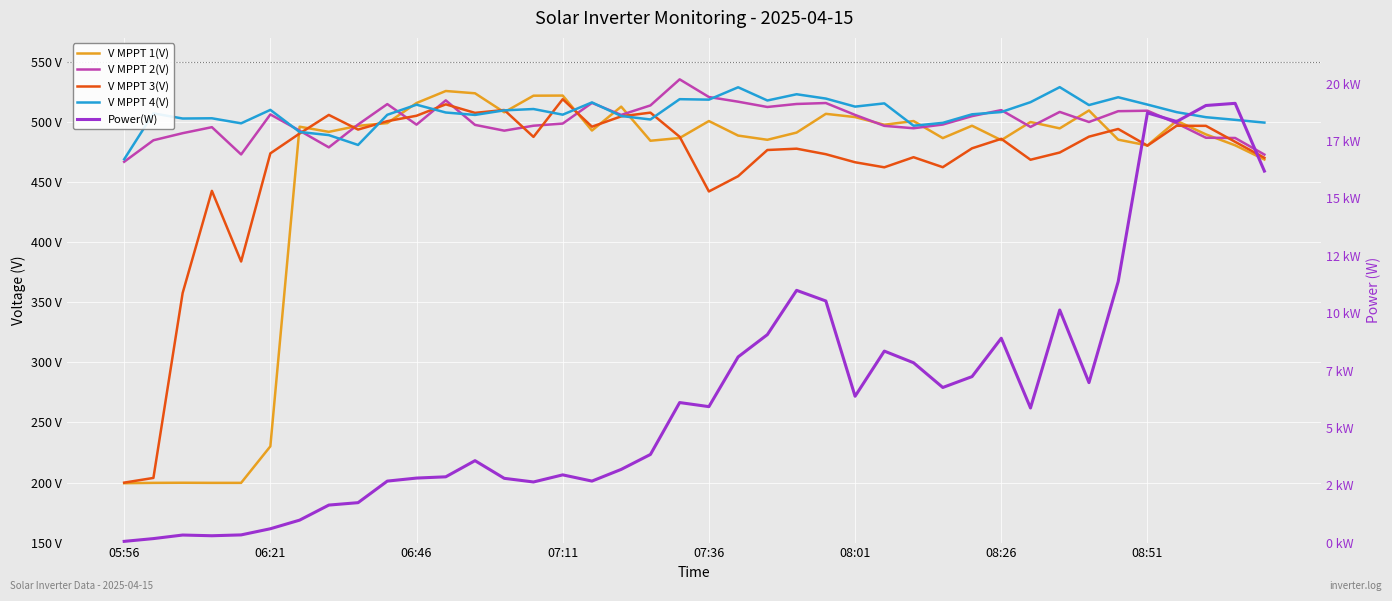

Reading right to left, list all the values displayed in this chart.

V MPPT 1(V): 468.8	480.6	489.7	501.0	480.5	485.3	509.6	494.7	500.0	484.9	496.9	486.6	500.8	497.7	504.1	506.8	491.2	485.2	488.7	500.8	486.7	484.4	512.8	492.9	522.0	521.9	508.1	523.9	525.8	515.8	499.1	496.8	491.8	496.1	230.1	199.7	199.7	199.8	199.7	199.4
V MPPT 2(V): 472.9	486.7	486.9	498.9	509.4	509.0	500.0	508.4	495.9	509.9	504.9	497.9	494.8	496.8	505.9	515.8	515.0	512.5	516.9	520.8	535.5	513.8	505.9	515.9	498.7	496.9	492.8	497.6	518.0	497.8	514.9	497.9	478.9	492.8	506.3	473.0	495.7	490.7	484.8	466.9
V MPPT 3(V): 470.2	483.5	496.8	496.9	480.3	494.2	487.8	474.6	468.6	486.0	478.1	462.4	470.7	462.3	466.5	473.2	477.8	476.7	454.9	442.2	487.7	507.8	504.7	496.1	519.0	487.6	510.0	507.6	514.7	505.2	500.7	493.7	505.9	490.4	473.9	383.9	442.7	357.7	203.8	199.9
V MPPT 4(V): 499.5	501.8	504.0	508.2	514.5	520.6	514.1	529.0	516.5	508.3	506.4	499.3	496.9	515.5	512.8	519.5	523.1	517.9	528.9	518.6	519.0	502.1	505.0	516.3	506.1	510.8	509.7	505.9	507.9	514.4	506.0	480.9	489.1	491.7	510.1	498.9	503.1	502.9	507.2	469.0
Power(W): 16194.0	19147.0	19053.0	18353.0	18730.0	11380.0	6973.0	10138.0	5868.0	8908.0	7235.0	6761.0	7839.0	8347.0	6378.0	10532.0	10995.0	9065.0	8094.0	5926.0	6104.0	3841.0	3190.0	2681.0	2952.0	2642.0	2801.0	3571.0	2867.0	2812.0	2680.0	1740.0	1635.0	978.0	603.0	335.0	298.0	329.0	174.0	53.0